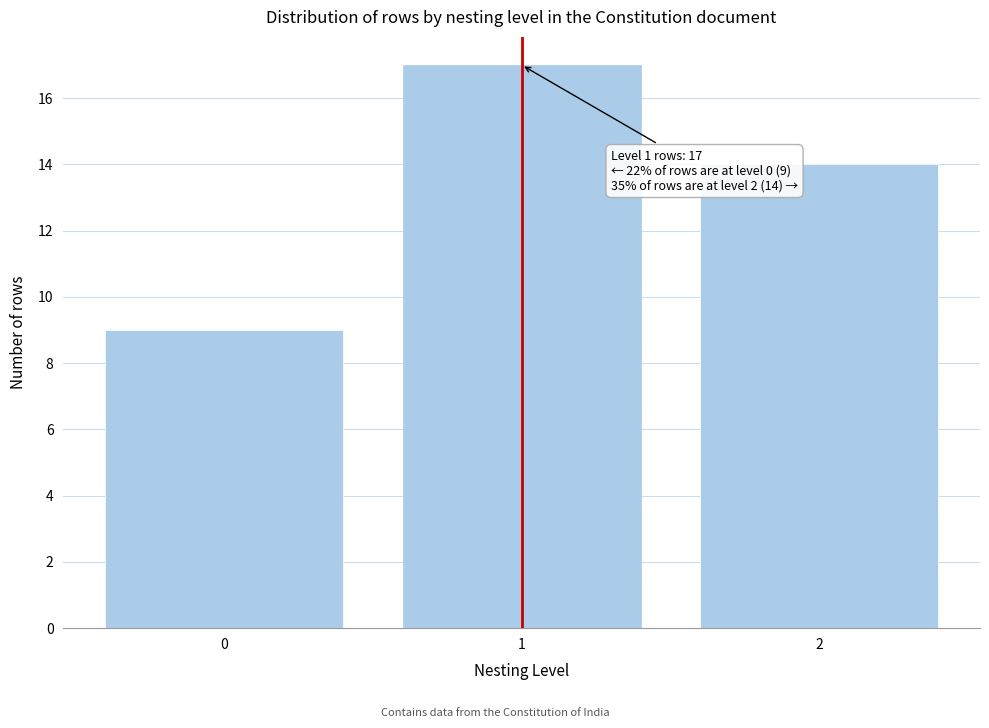

Reading left to right, list all the values displayed in this chart.

0=9	1=17	2=14